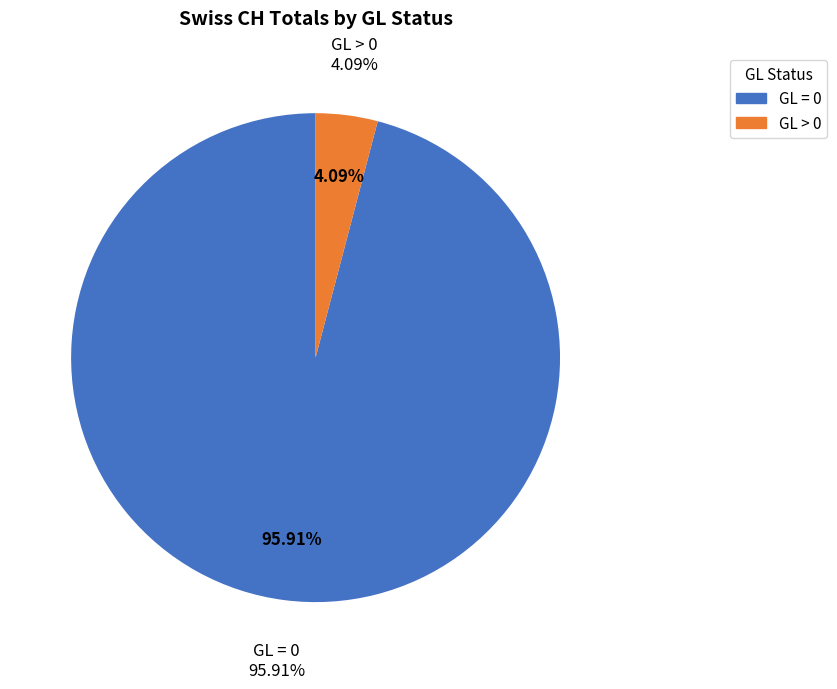

Which category has the smallest portion of the pie?

GL>0